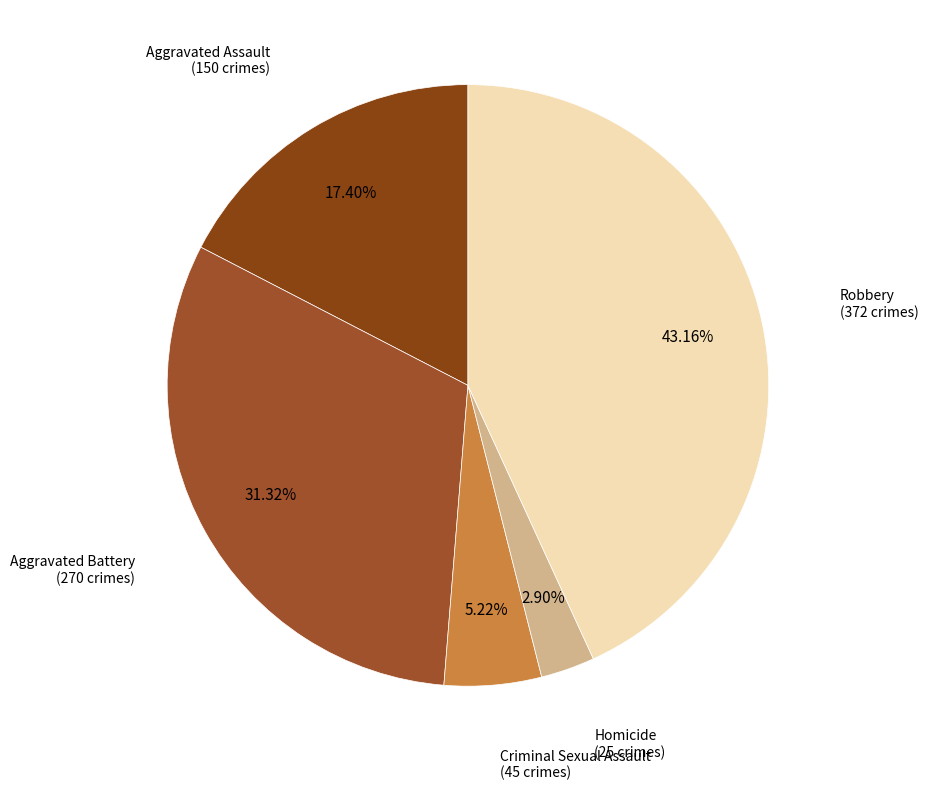

To the nearest percent, what is the difference between the largest and smallest slice percentages?

40%